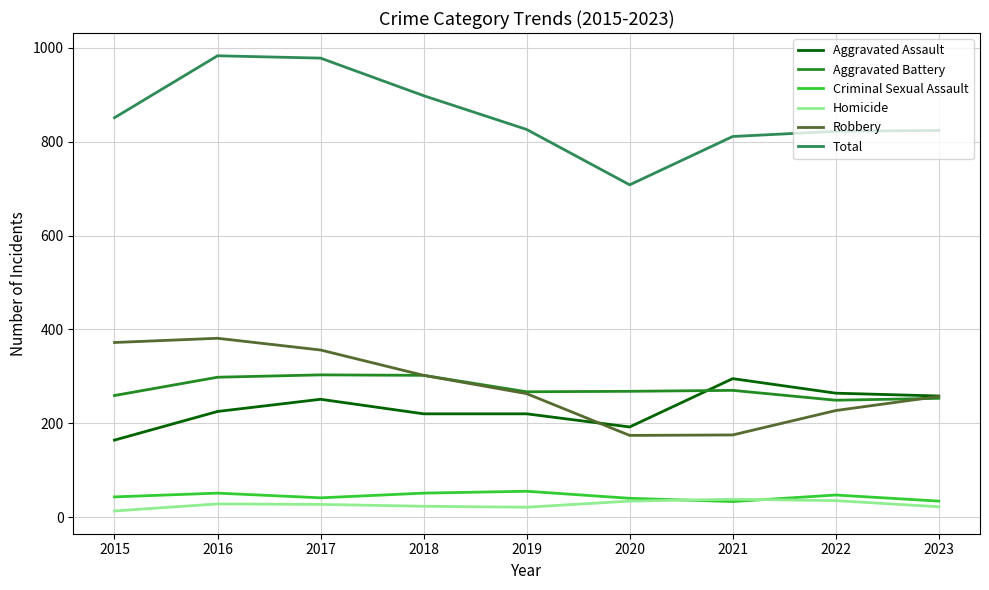

What is the sum of all Aggravated Assault values?

2089